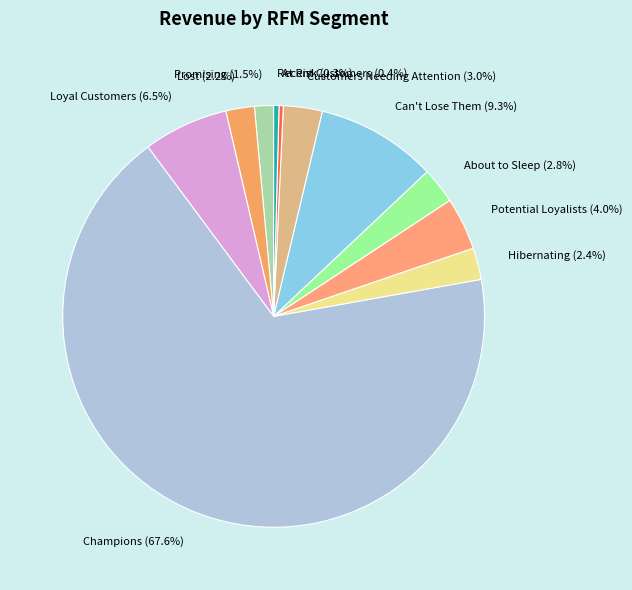

True or false: Lost accounts for 2% of the total.

True